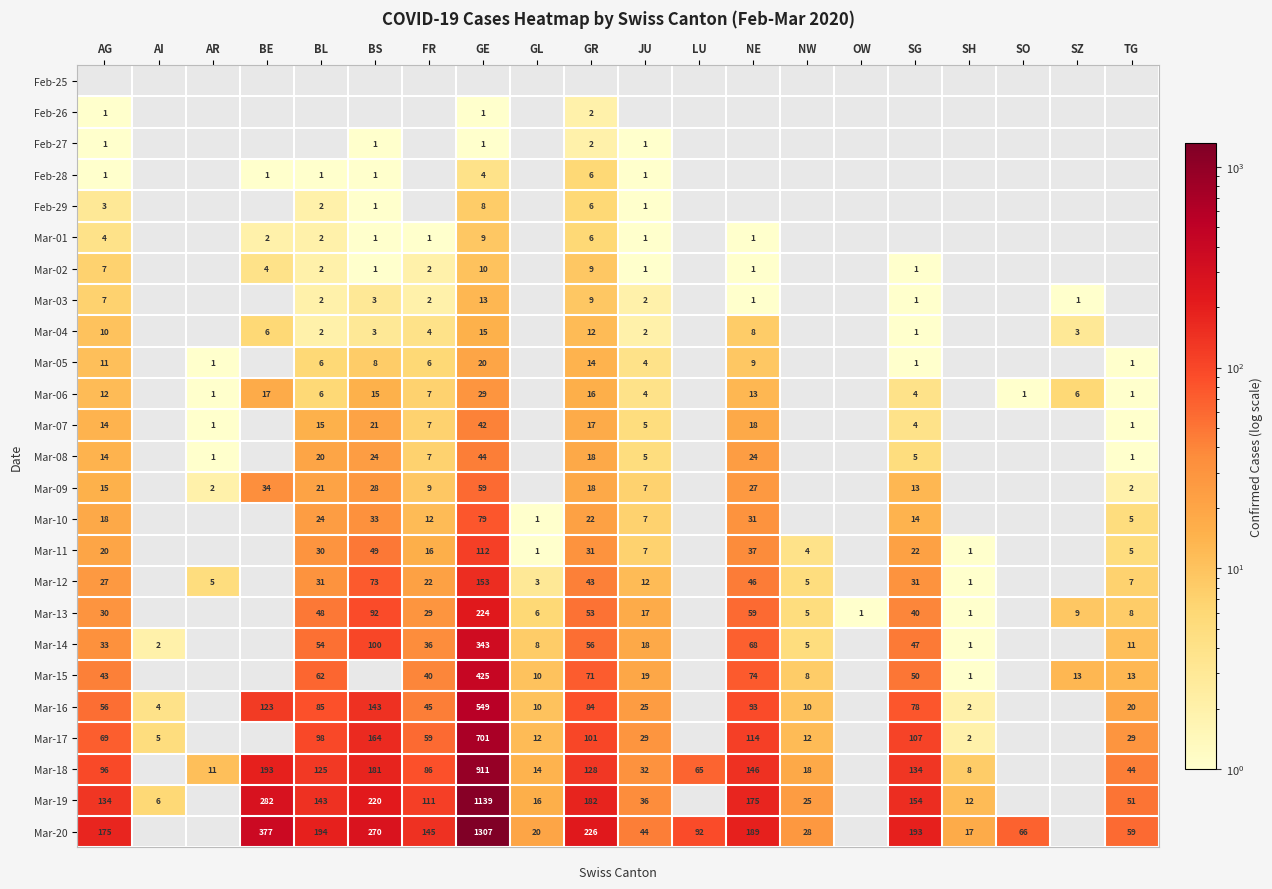

The value of Mar-04 at BS is 3. True or false?

True